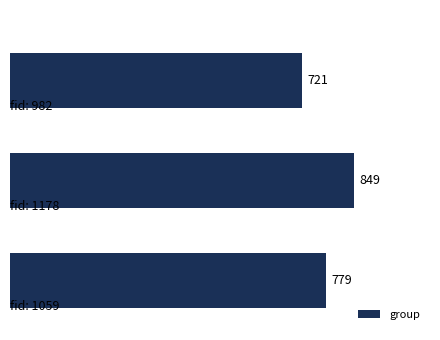

How many values are between 721 and 849?

3